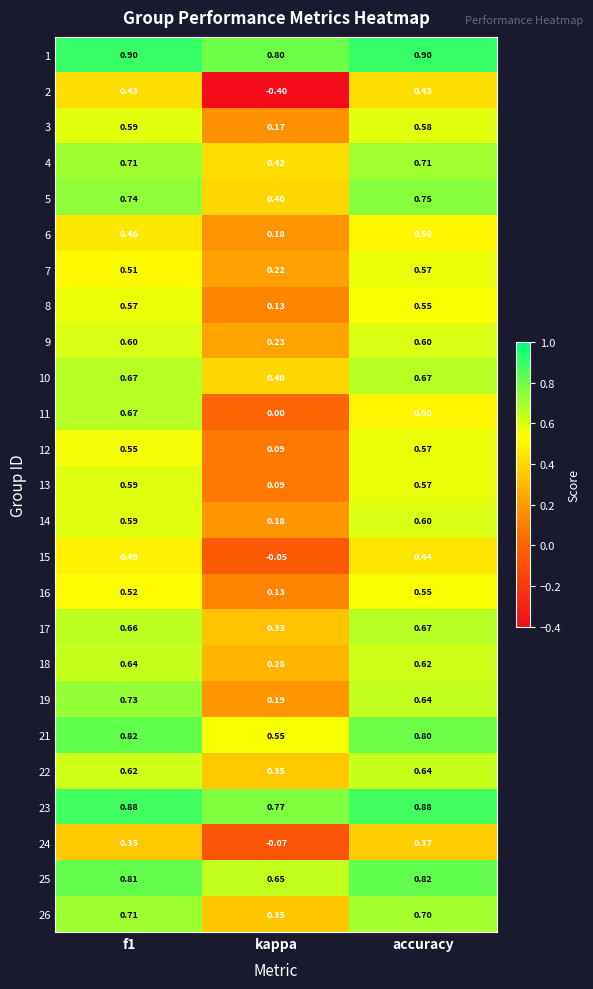

Which series has the largest total across all categories?

1